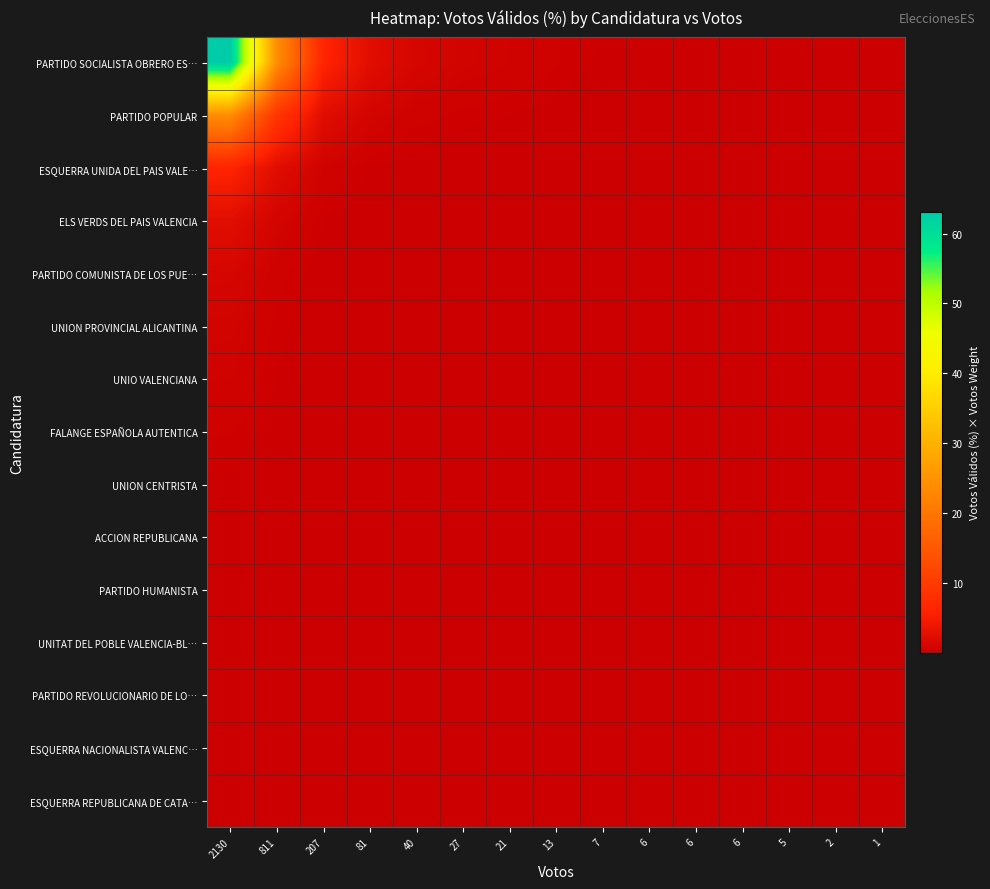

At which category is the sum across all series the highest?

2130